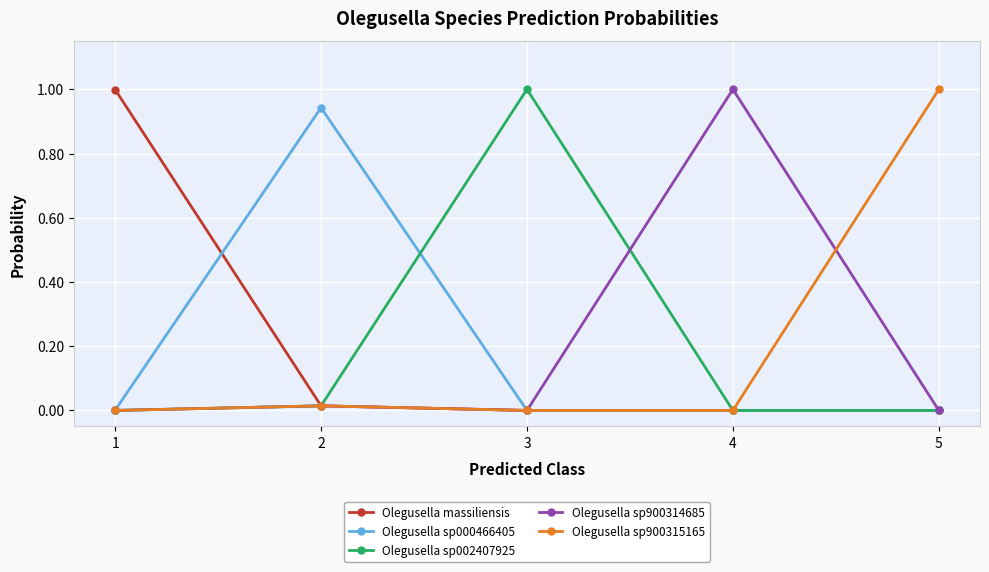

Is it true that Olegusella sp900314685 equals 0.6 at 3?

False